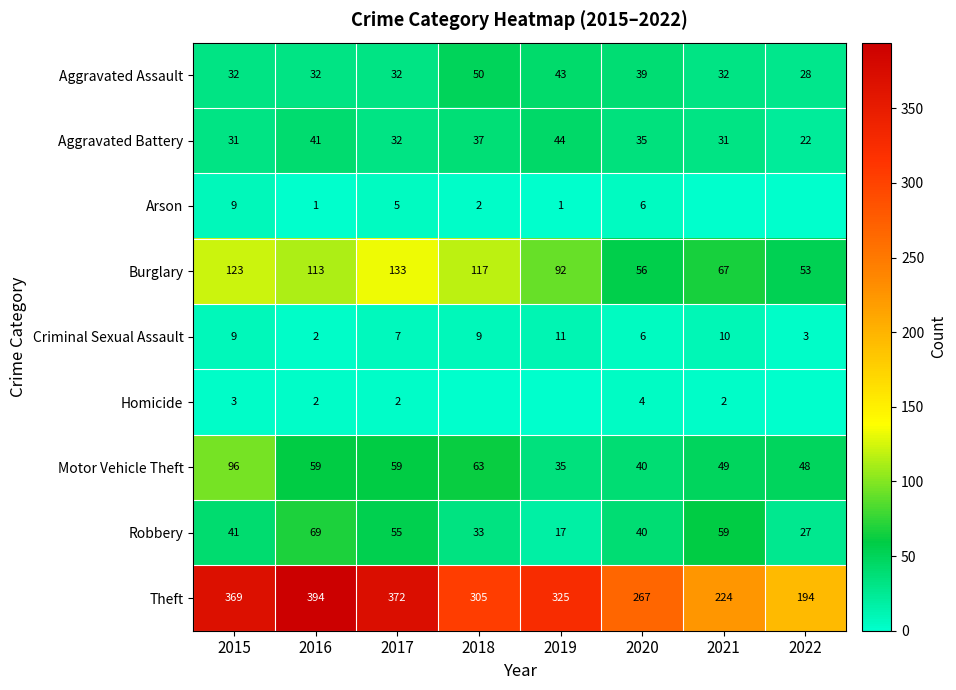

At which category is the sum across all series the highest?

2015